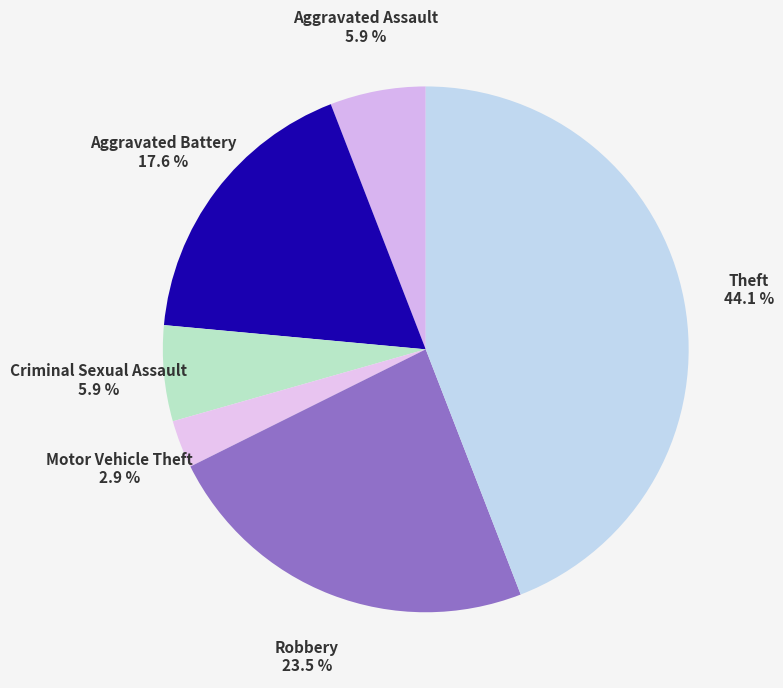

True or false: Aggravated Assault accounts for 6% of the total.

True